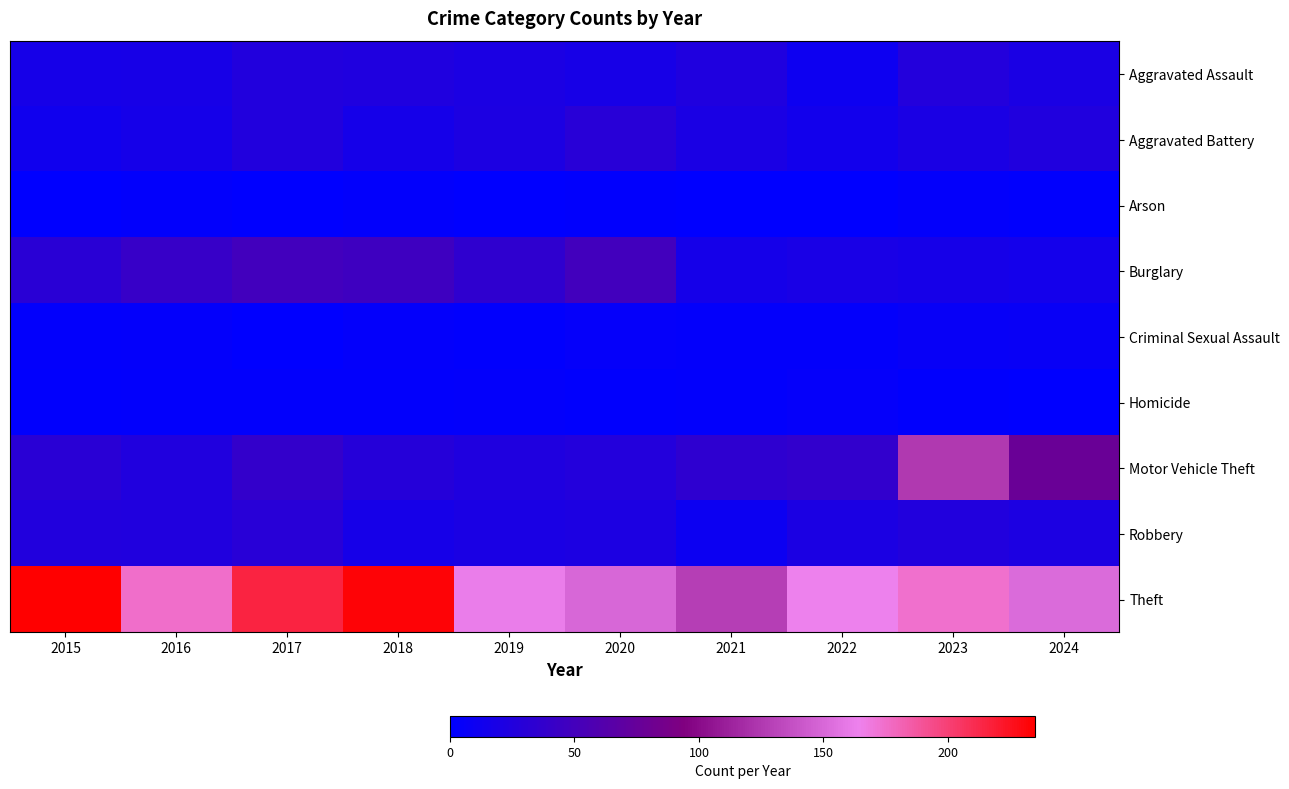

Which series has the widest spread of values?

Theft